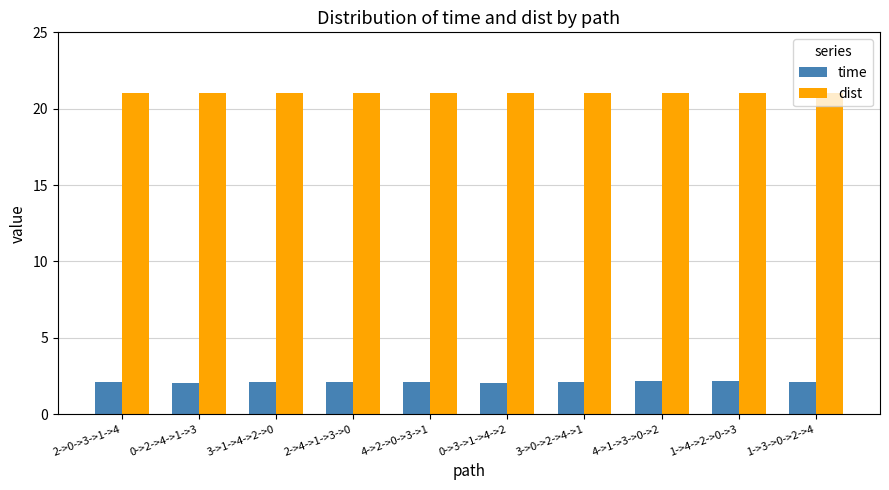

What is the sum of all time values?

21.0